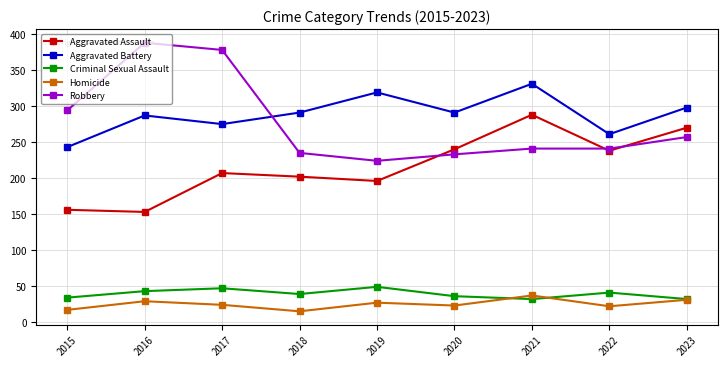

List the series in order of their peak value, highest first.

Robbery, Aggravated Battery, Aggravated Assault, Criminal Sexual Assault, Homicide